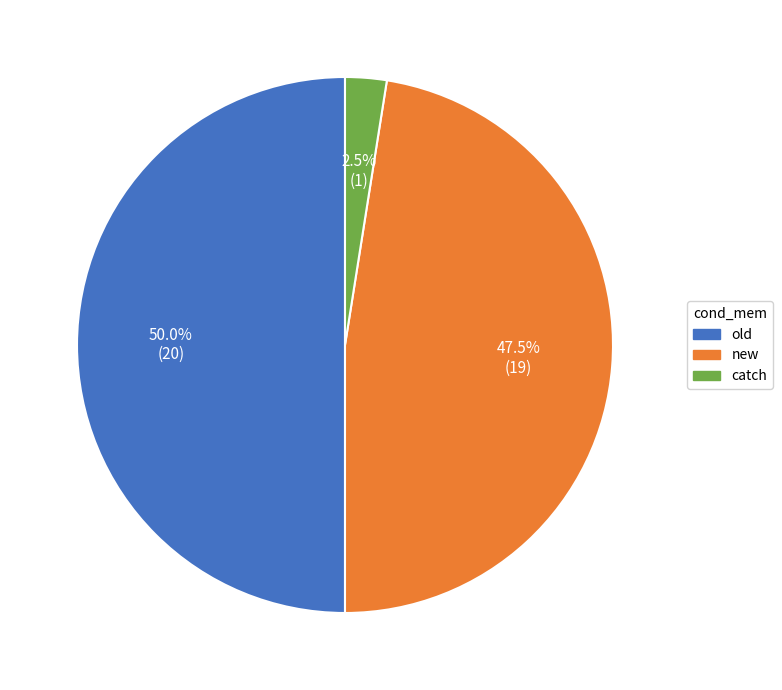

What is the largest slice in the pie chart?

old